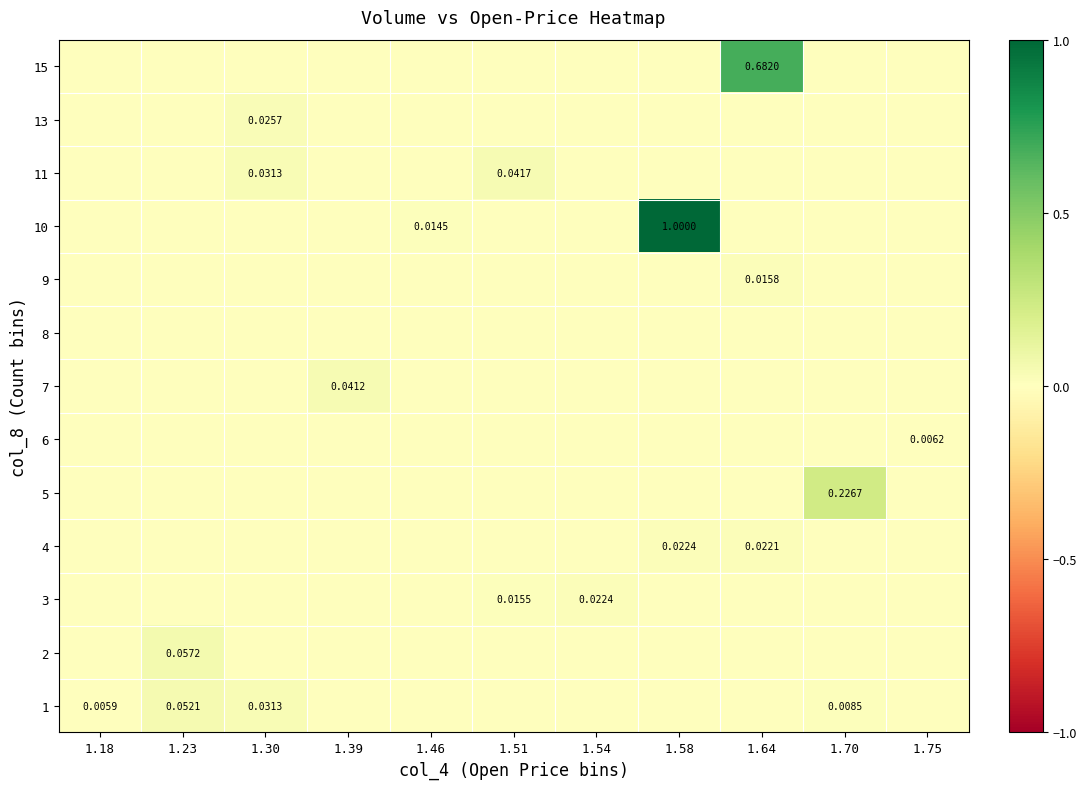

Is the value of 13 at 1.58 greater than the value of 6 at 1.75?

No